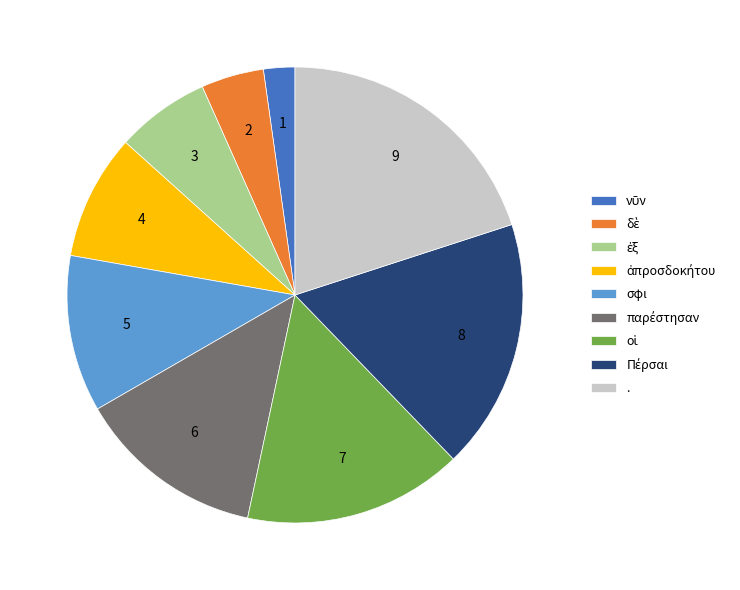

Is . the majority of the pie?

No